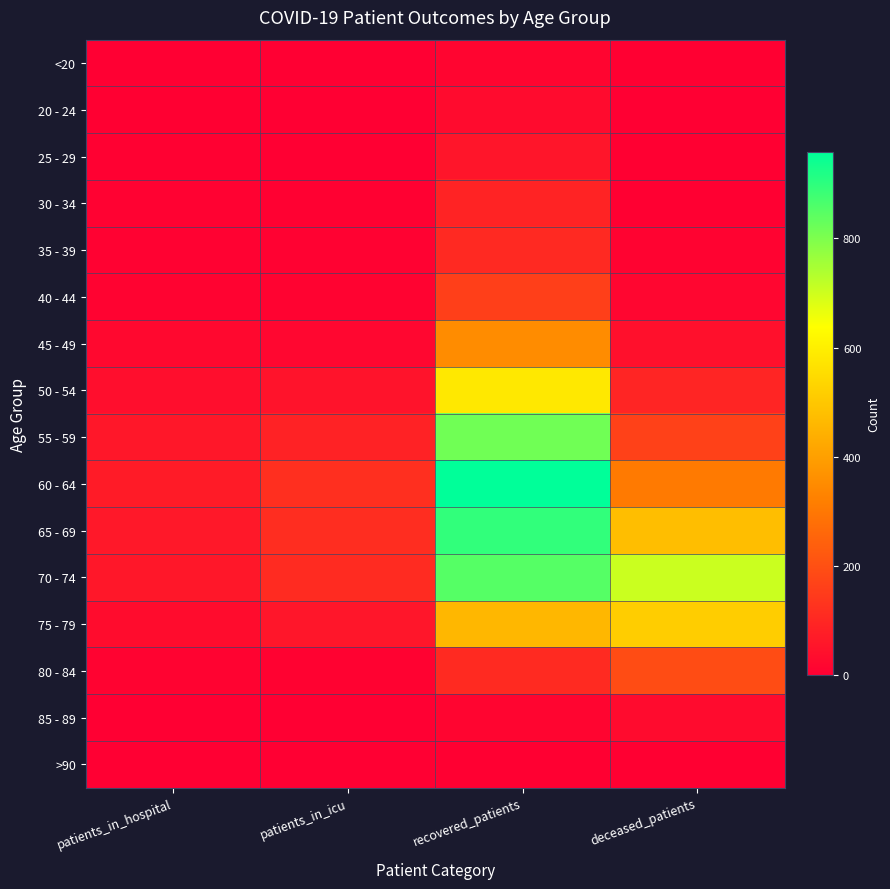

Rank the series by their maximum value, from lowest to highest.

>90, <20, 20 - 24, 85 - 89, 25 - 29, 30 - 34, 35 - 39, 40 - 44, 80 - 84, 45 - 49, 75 - 79, 50 - 54, 55 - 59, 70 - 74, 65 - 69, 60 - 64